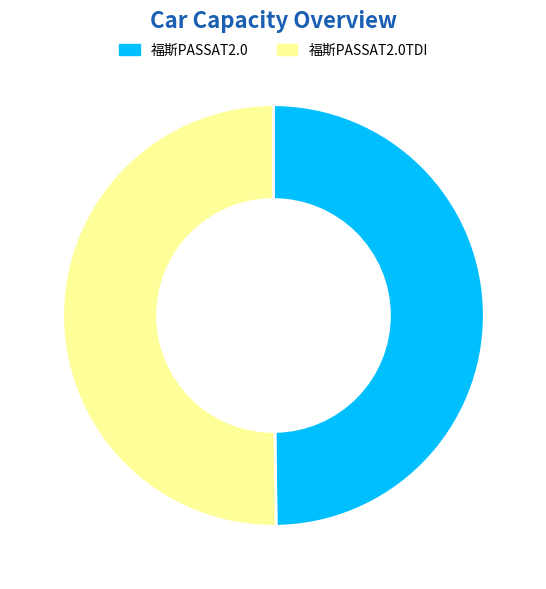

True or false: 福斯PASSAT2.0TDI accounts for 64% of the total.

False